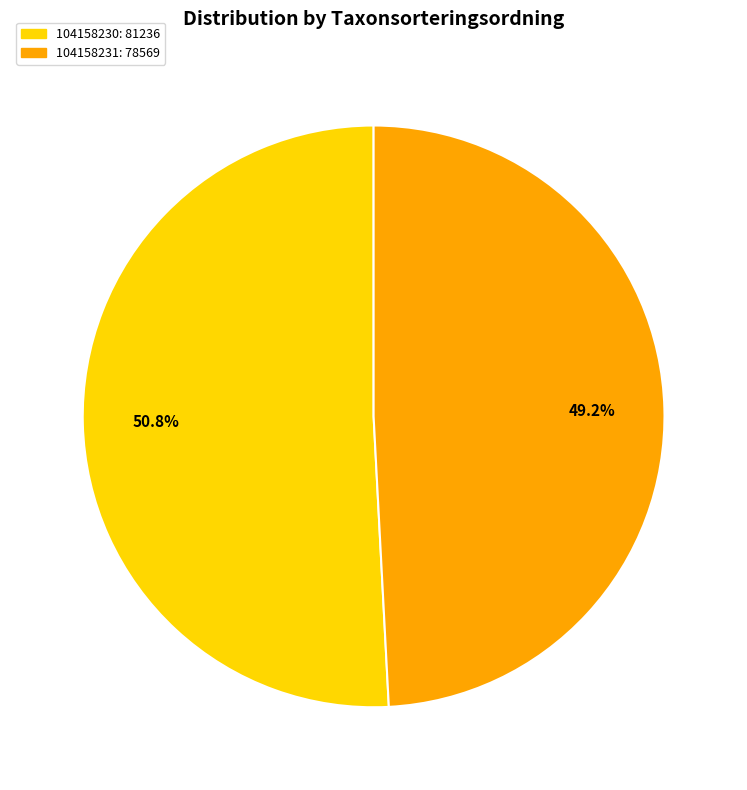

True or false: 104158231 accounts for 57% of the total.

False